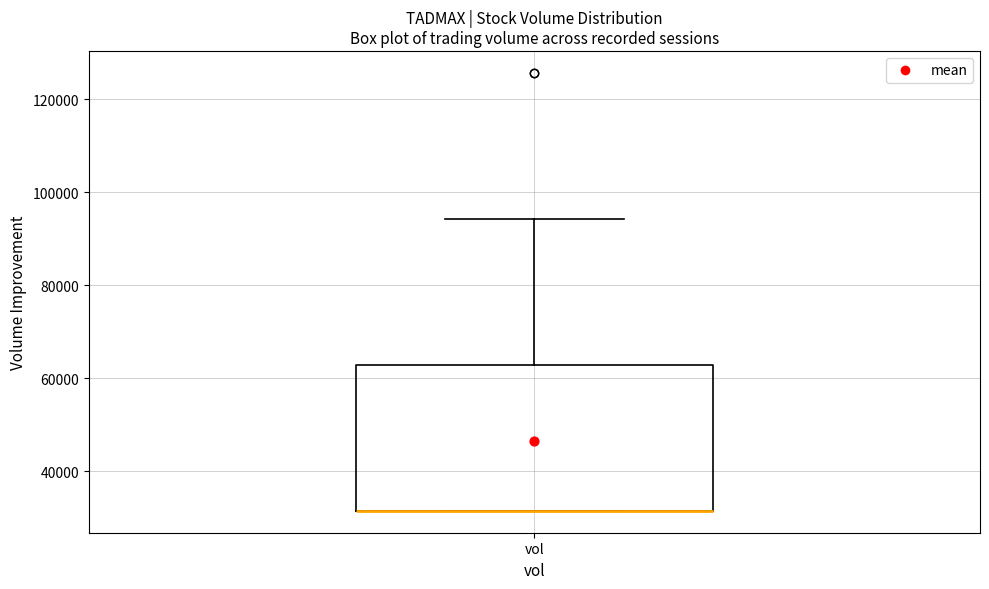

Read this box plot against the y-axis: the position of the median line, the range covered by the box, and the ends of both whiskers. The values are not printed on the chart, so give them approximately, as read against the axis.

median 32000 (drawn on the box's lower edge), box 32000 to 62000, whiskers 32000 to 94000